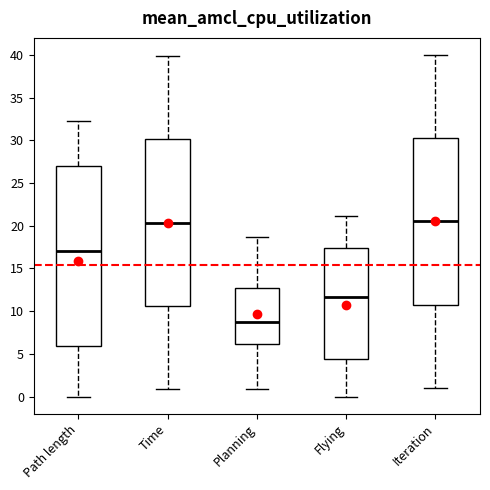

Reading left to right, transcribe this box plot: for each box, give where its median line is, the range the box spans, and where its two whiskers end, as read against the y-axis. The values are not printed on the chart, so give them approximately, as read against the axis.

Path length: median 17.0, box 6.0 to 27.0, whiskers 0.0 to 32.0
Time: median 20.5, box 10.5 to 30.0, whiskers 1.0 to 40.0
Planning: median 8.5, box 6.0 to 12.5, whiskers 1.0 to 18.5
Flying: median 11.5, box 4.5 to 17.5, whiskers 0.0 to 21.0
Iteration: median 20.5, box 11.0 to 30.5, whiskers 1.0 to 40.0